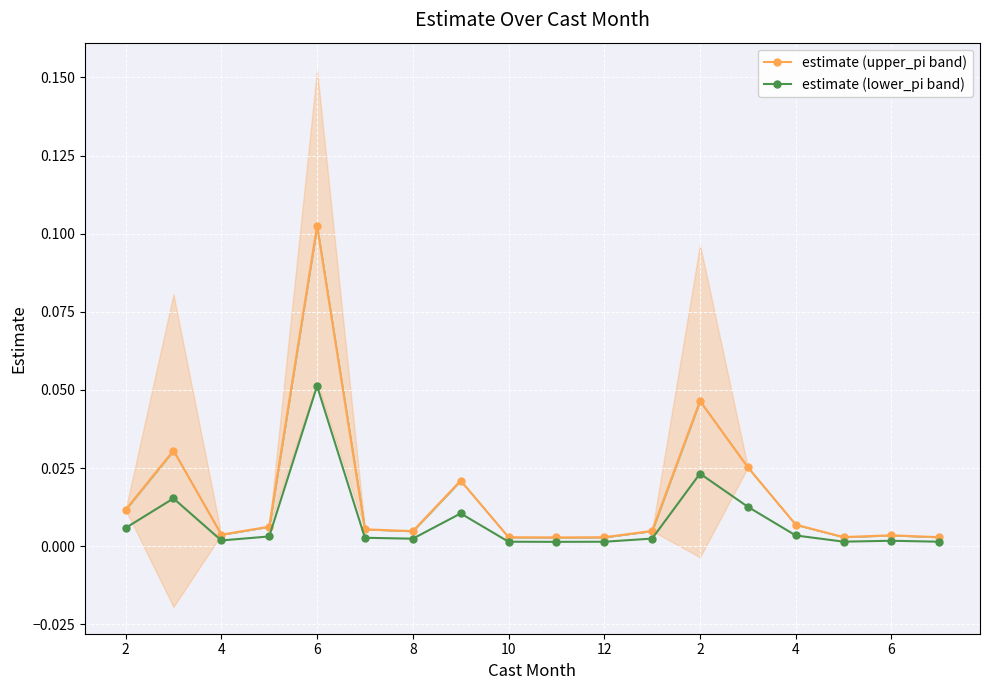

What is the maximum value shown in the chart?

0.1